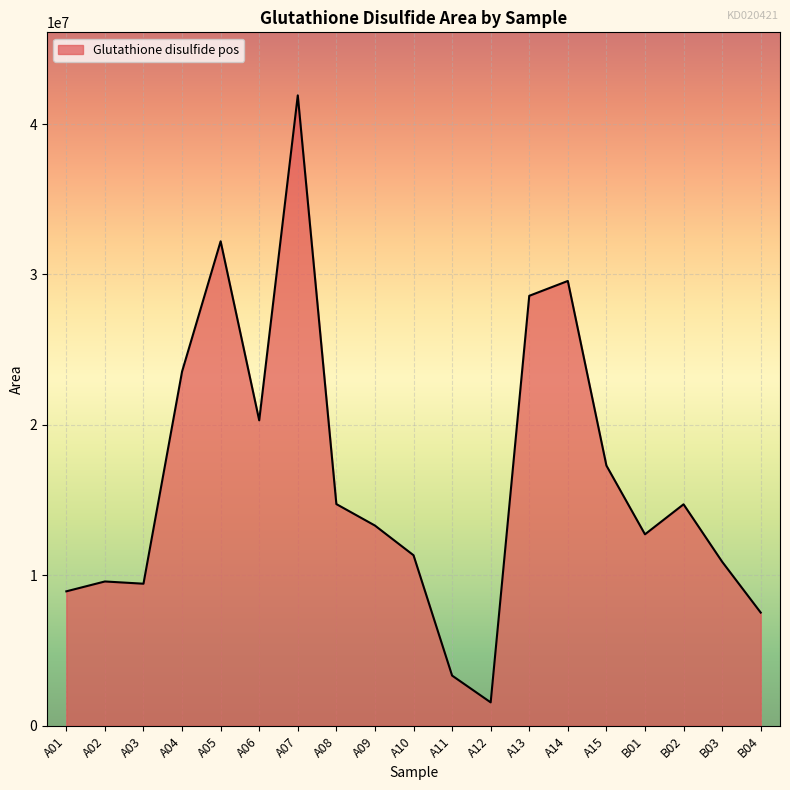

What is the change in value from A06 to B04?

-12780363